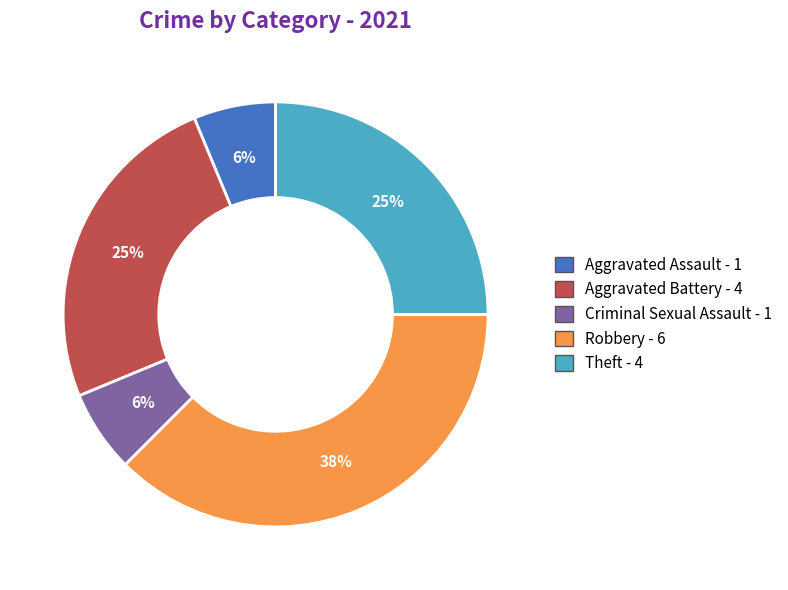

Is there any slice that represents more than half of the pie?

No